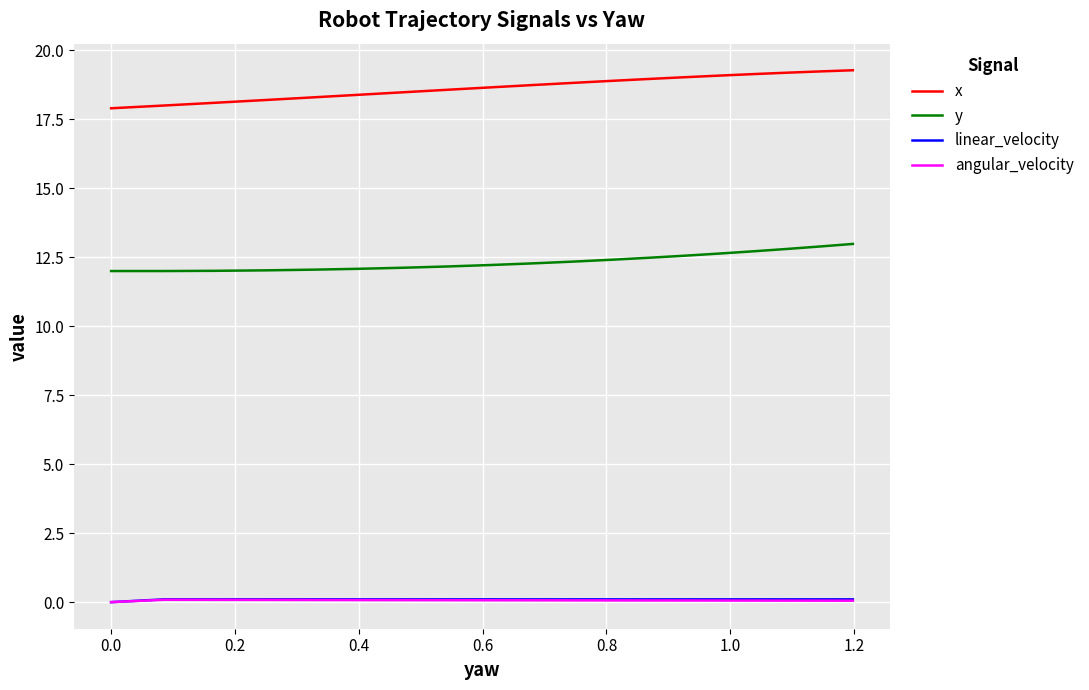

What is the label of the 6th point from the left?

0.8